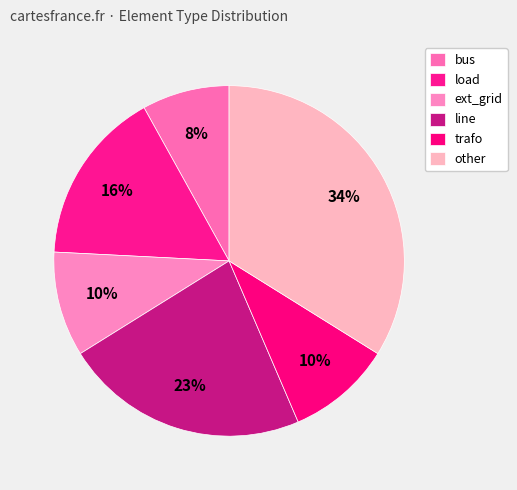

To the nearest percent, what percentage of the pie is ext_grid?

10%